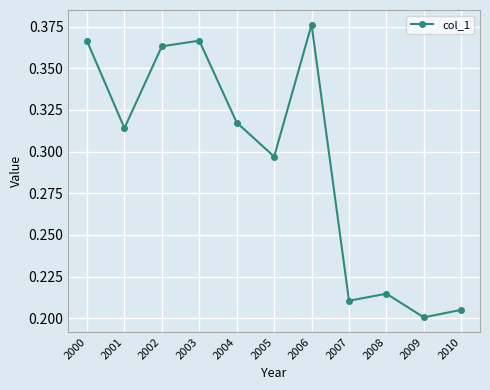

Is it true that the value at 2009 is 0.2?

True